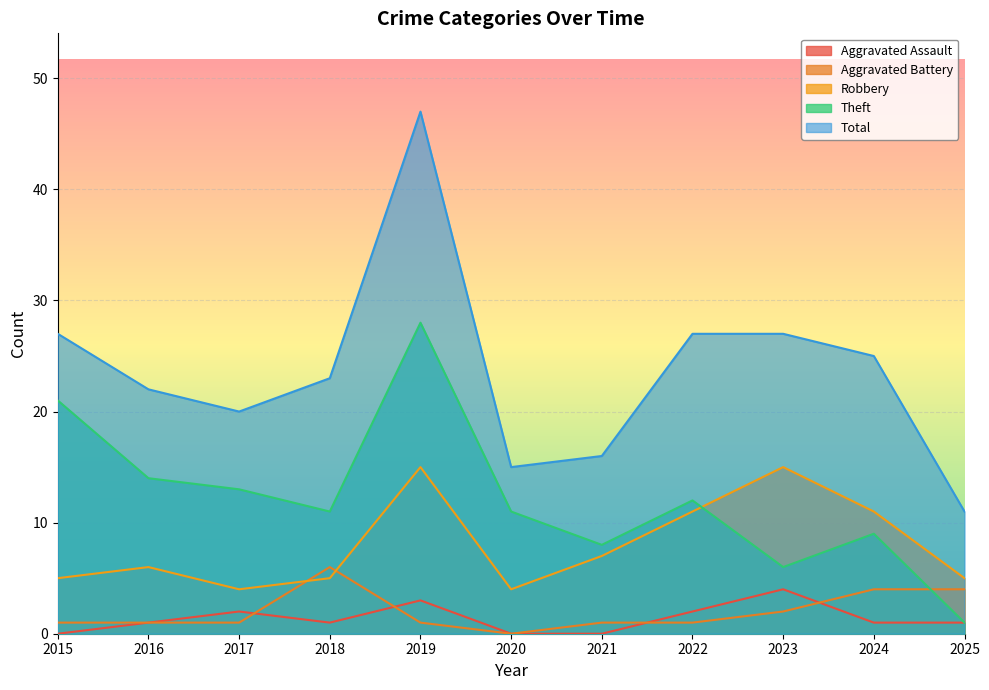

What is the sum of the Theft values at 2017 and 2018?

24